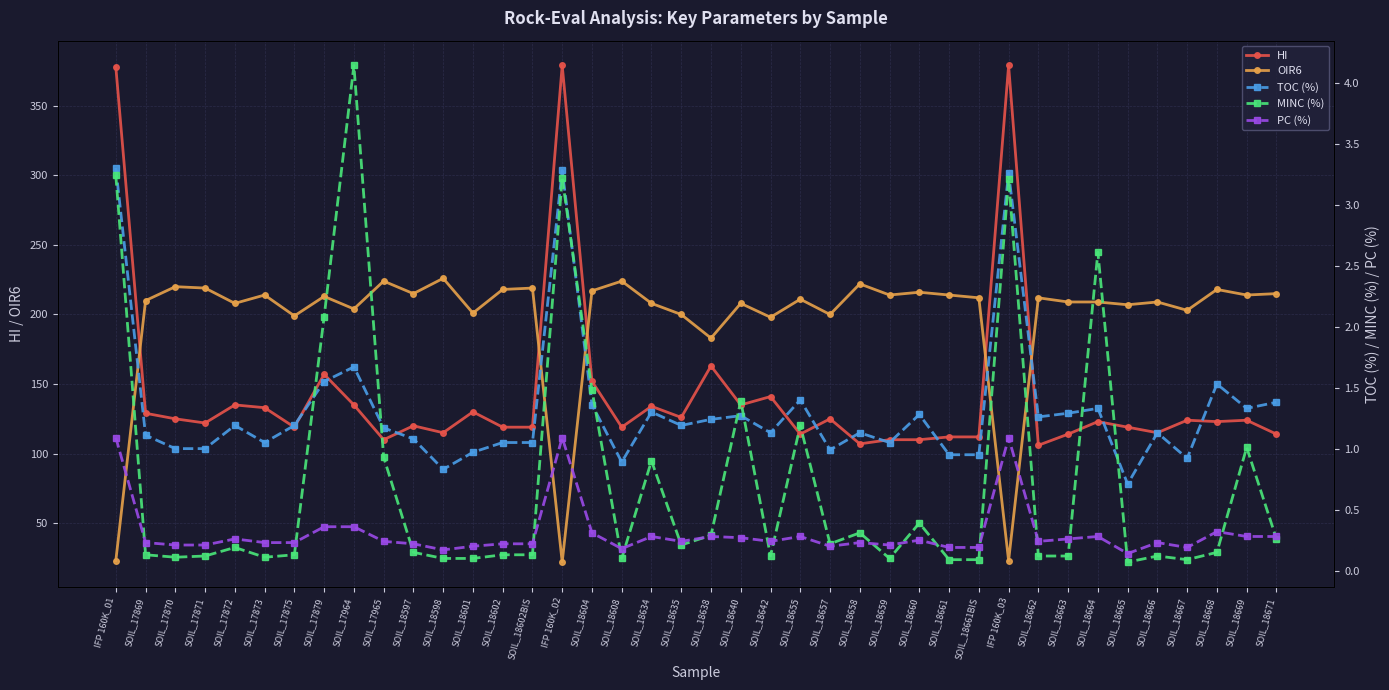

What are all the series names shown in the legend?

HI, OIR6, TOC (%), MINC (%), PC (%)